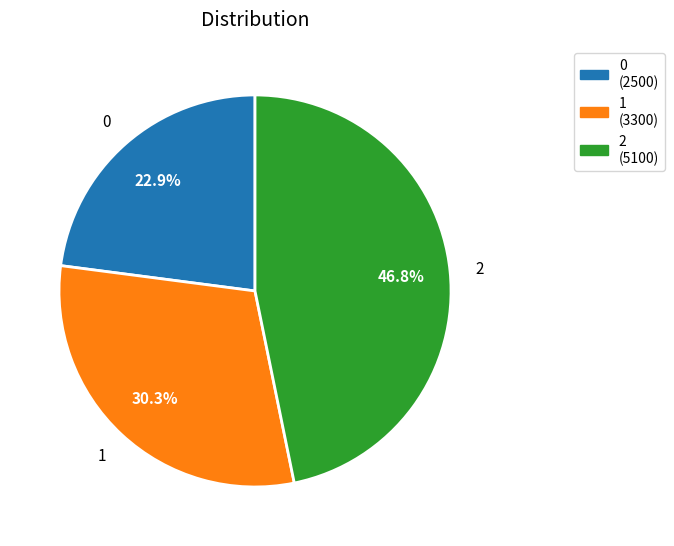

Does 0 account for over 50% of the chart?

No